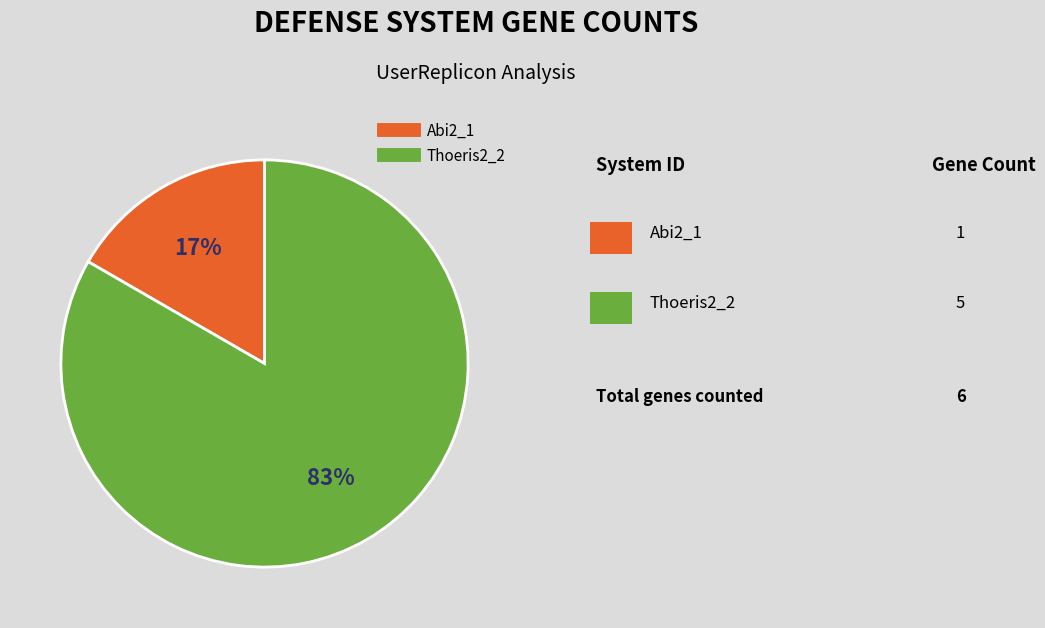

To the nearest percent, what is the average slice percentage?

50%